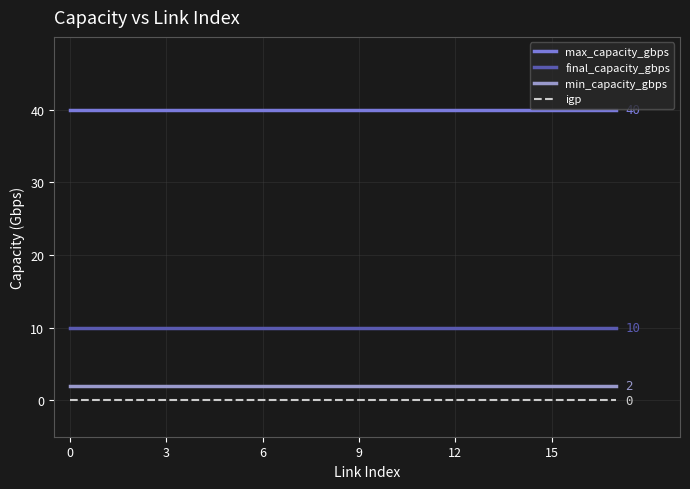

How many lines are shown in the chart?

4